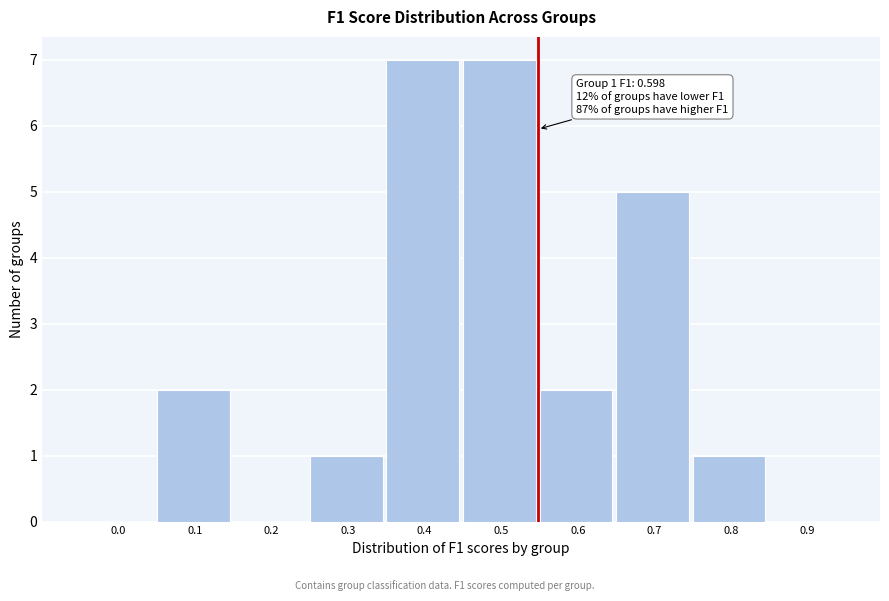

Reading left to right, what are all the values shown in this chart?

0.0=0	0.1=2	0.2=0	0.3=1	0.4=7	0.5=7	0.6=2	0.7=5	0.8=1	0.9=0